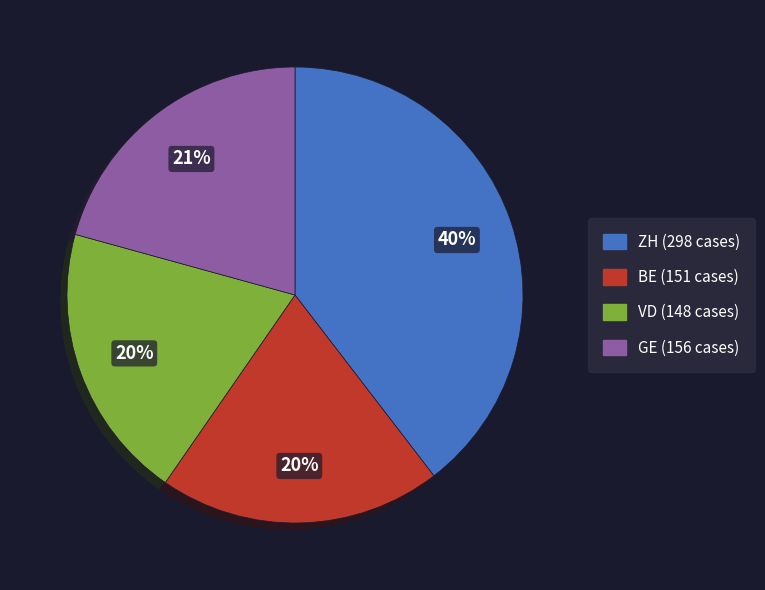

Does any single category account for the majority?

No